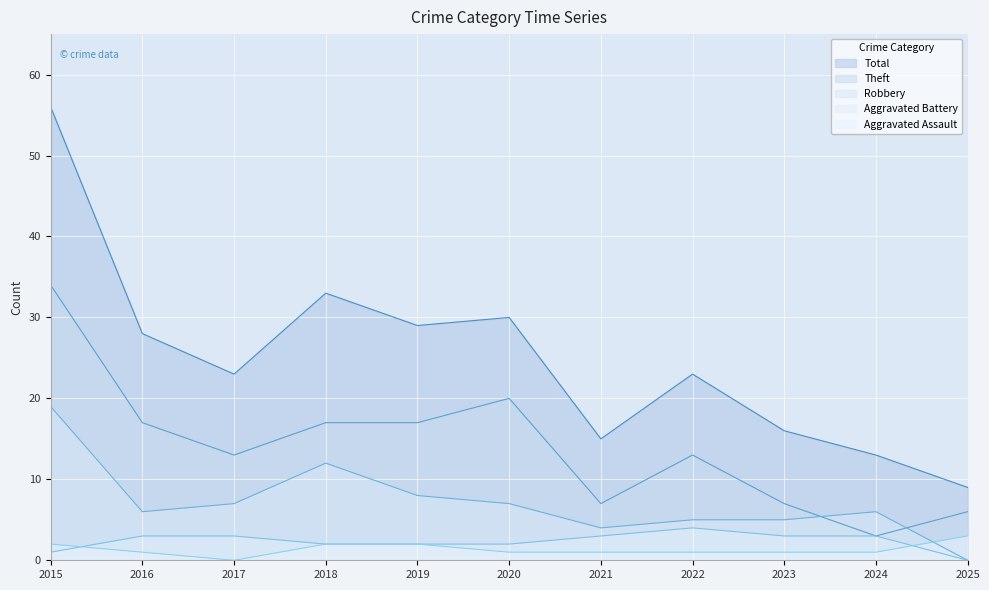

What is the difference between the second highest and minimum values in the Theft series?

17